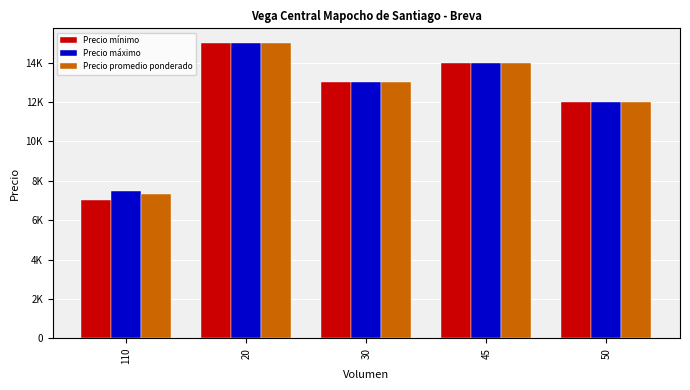

What are all the series names shown in the legend?

Precio mínimo, Precio máximo, Precio promedio ponderado